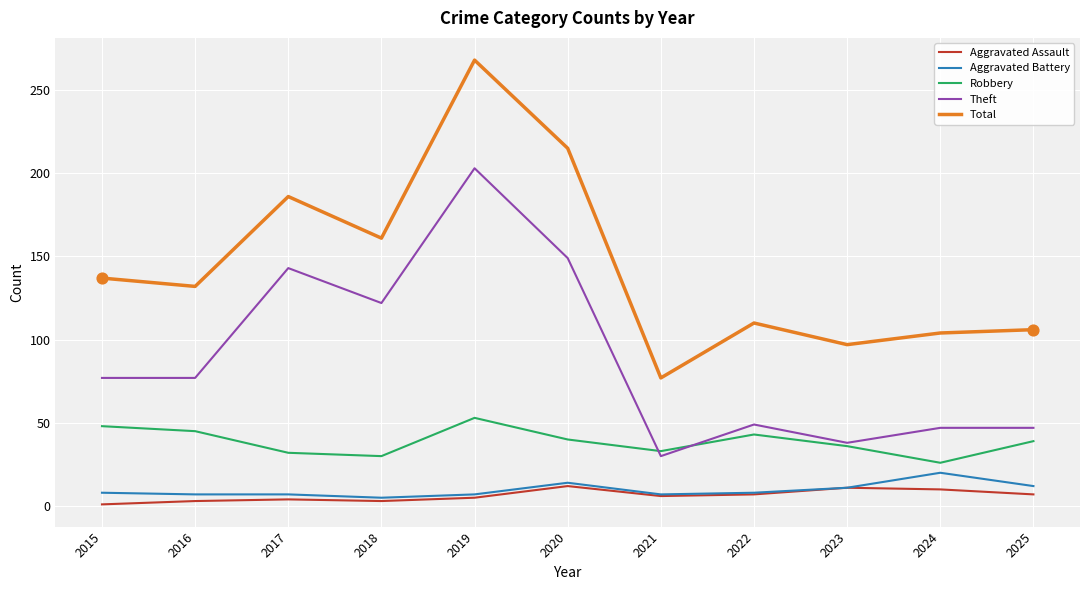

What is the difference between the highest and lowest values at 2020?

203